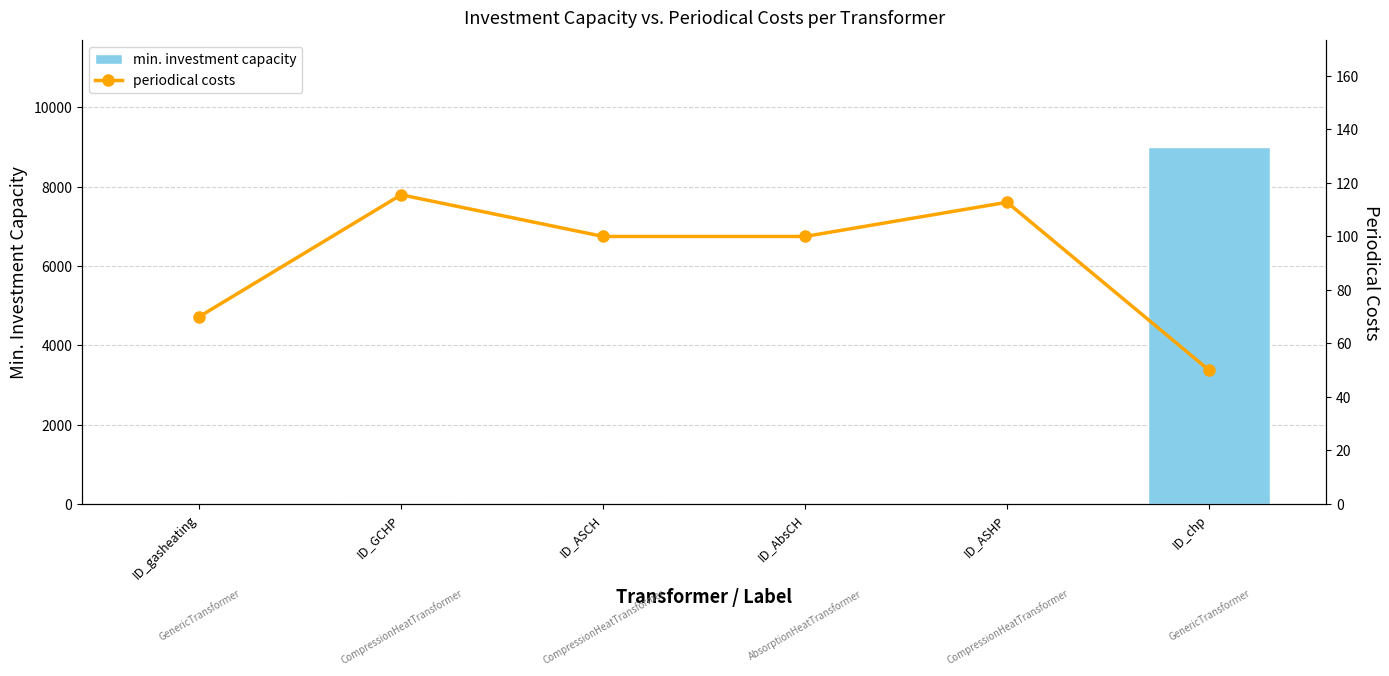

Which label corresponds to the largest value in the chart?

ID_chp